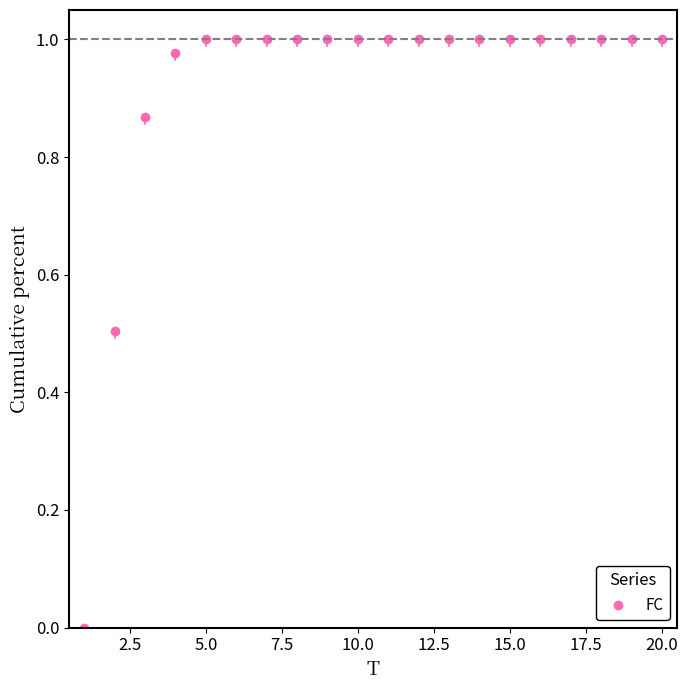

Is this an area chart (filled region under the line)?

No